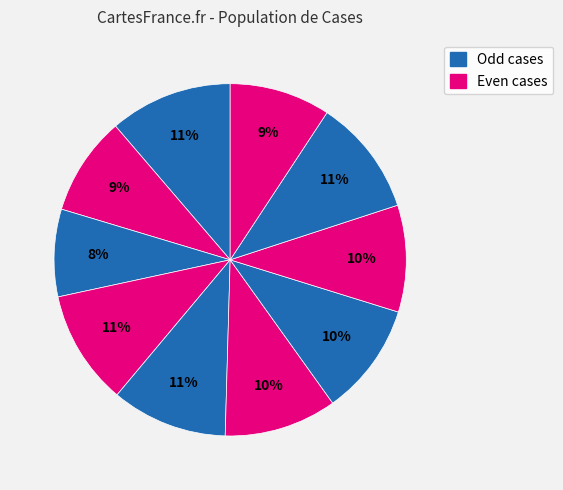

How many slices are in this pie chart?

10